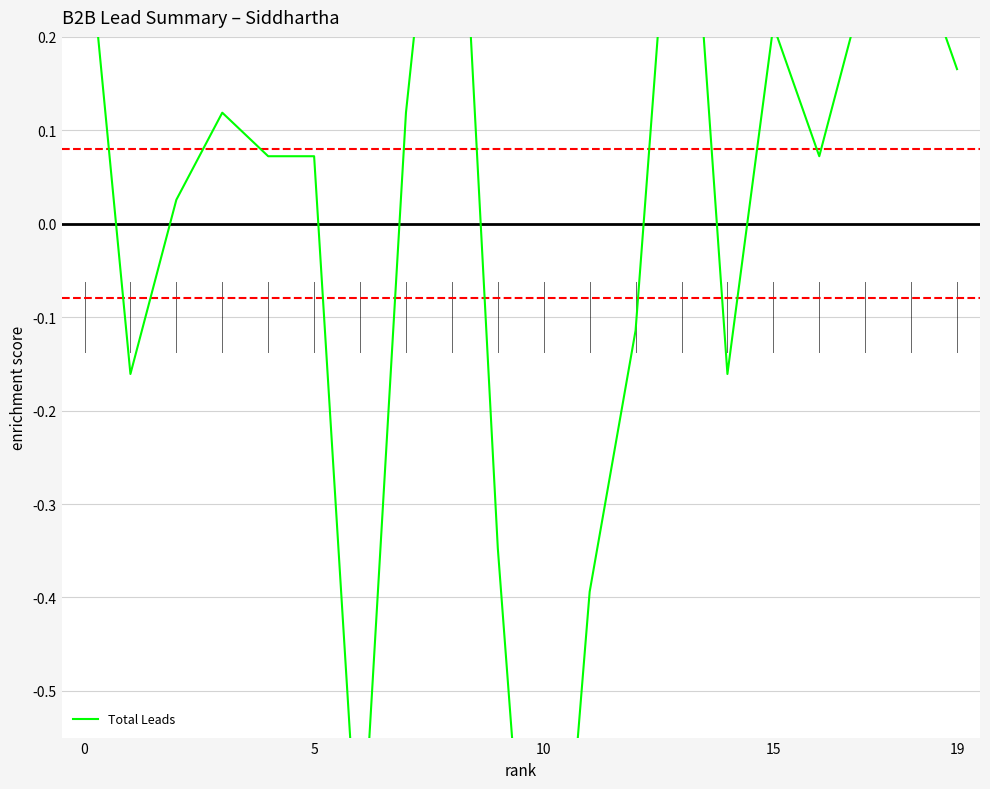

What is the approximate value at 10?

-1.0